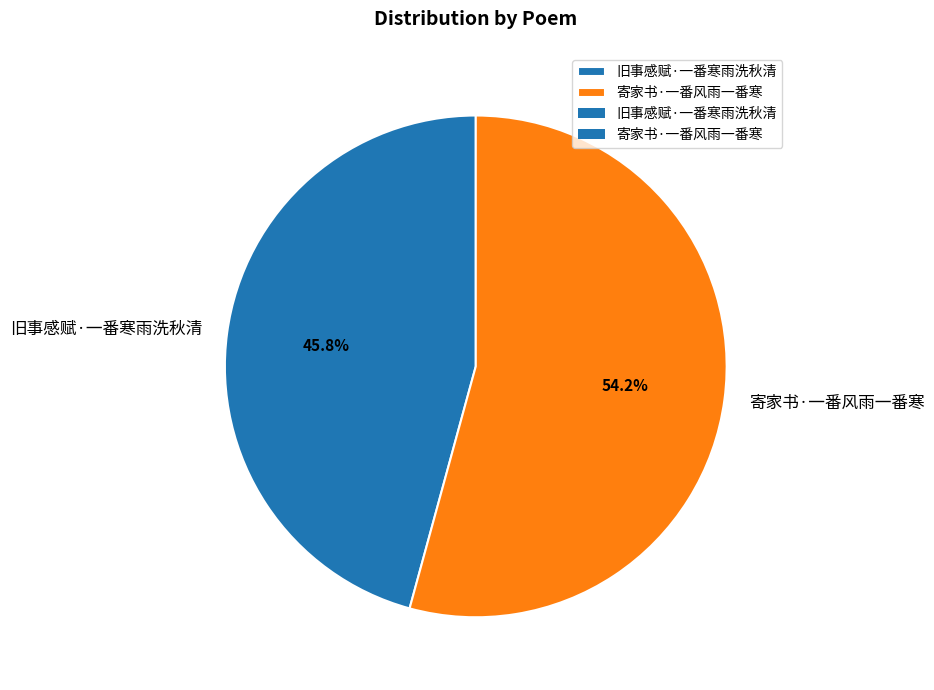

What is the total percentage of 寄家书·一番风雨一番寒 and 旧事感赋·一番寒雨洗秋清?

100.0%